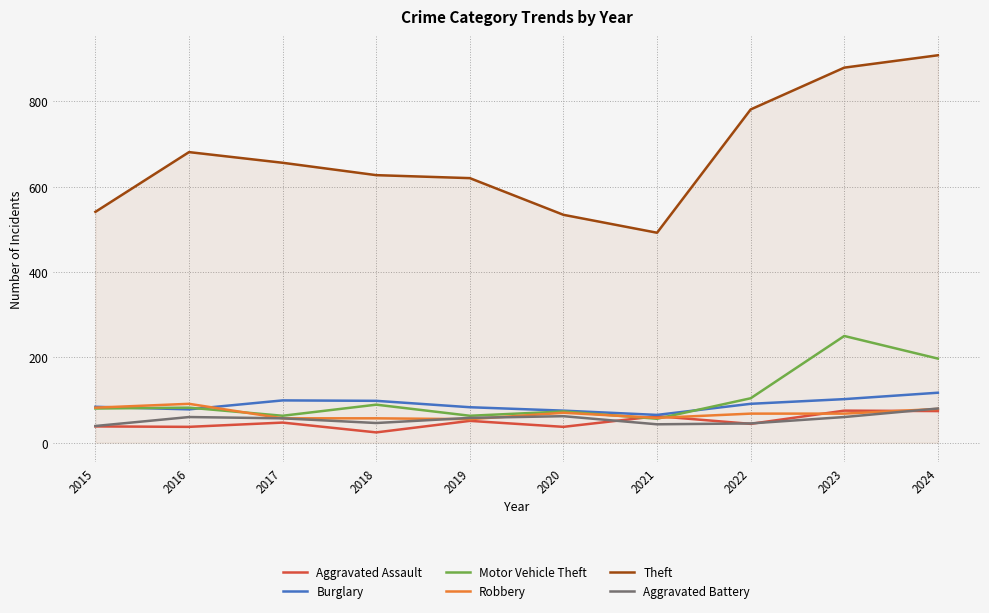

Which series has the largest range (max minus min)?

Theft